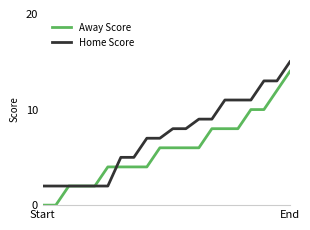

Which series has the largest range (max minus min)?

Away Score